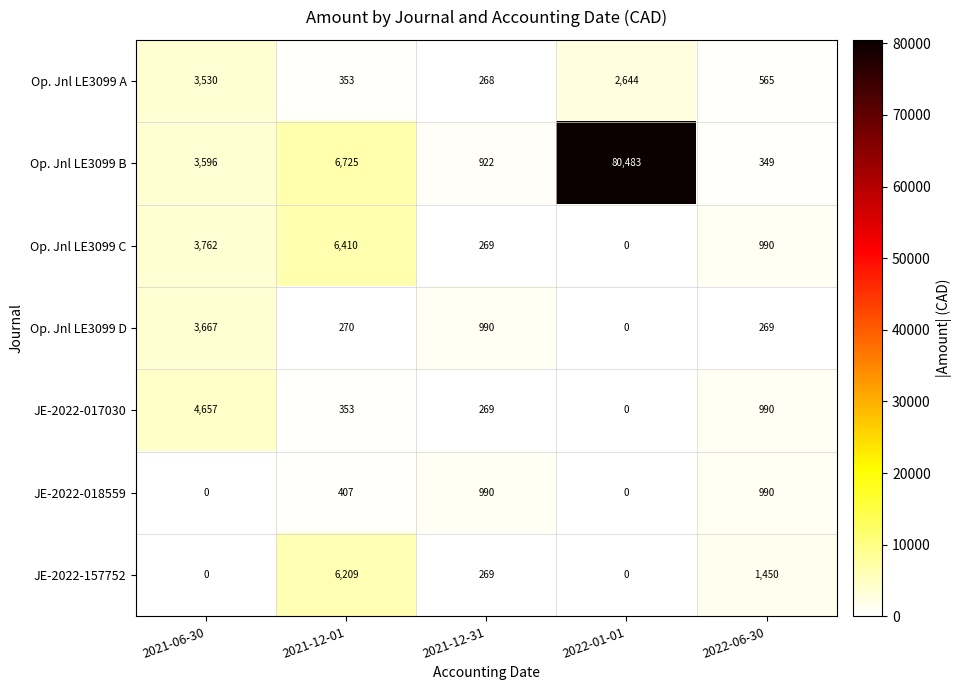

Rank the series by their maximum value, from highest to lowest.

Op. Jnl LE3099 B, Op. Jnl LE3099 C, JE-2022-157752, JE-2022-017030, Op. Jnl LE3099 D, Op. Jnl LE3099 A, JE-2022-018559